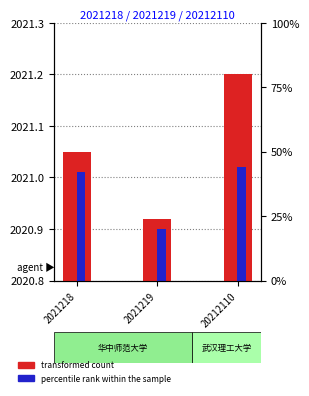

How many bars are there in total?

6